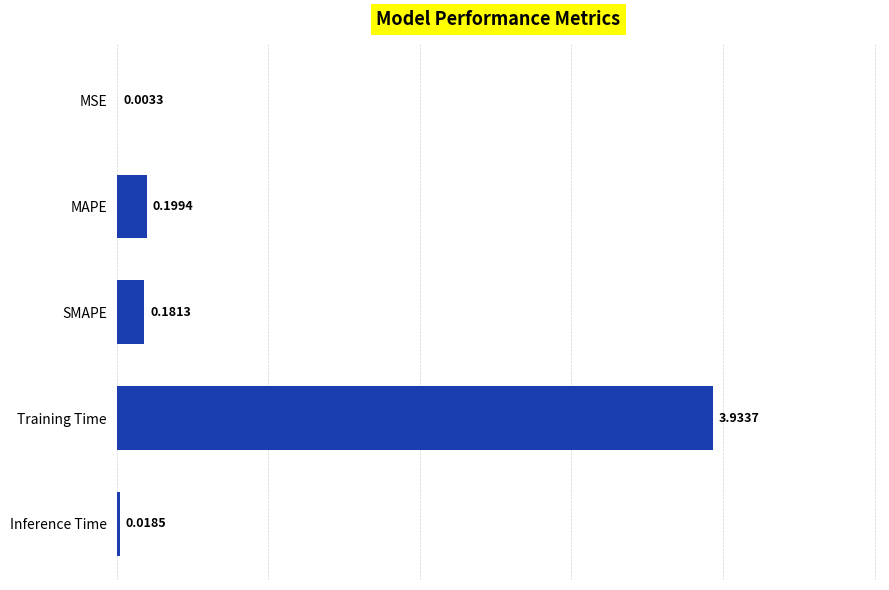

What is the sum of all values?

4.3